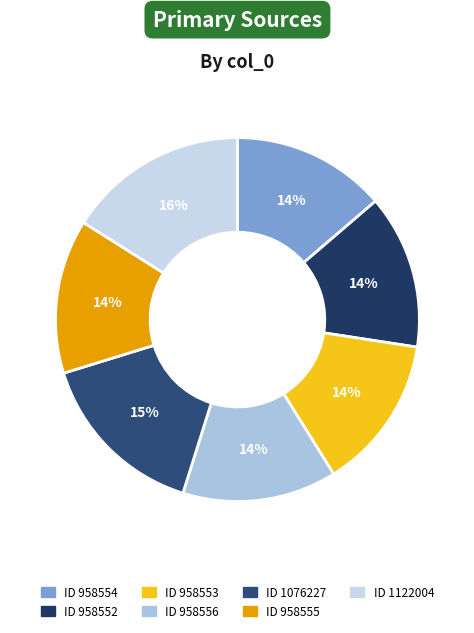

Which slice is the smallest?

958552